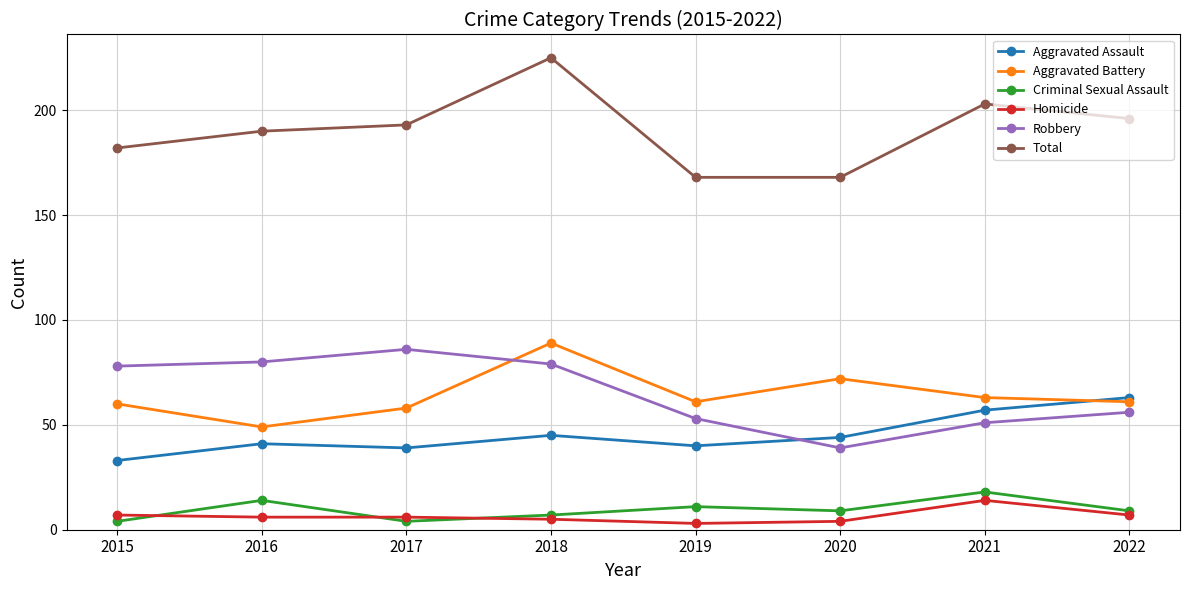

Reading left to right, what are all the values shown in this chart?

Aggravated Assault: 2015=33	2016=41	2017=39	2018=45	2019=40	2020=44	2021=57	2022=63
Aggravated Battery: 2015=60	2016=49	2017=58	2018=89	2019=61	2020=72	2021=63	2022=61
Criminal Sexual Assault: 2015=4	2016=14	2017=4	2018=7	2019=11	2020=9	2021=18	2022=9
Homicide: 2015=7	2016=6	2017=6	2018=5	2019=3	2020=4	2021=14	2022=7
Robbery: 2015=78	2016=80	2017=86	2018=79	2019=53	2020=39	2021=51	2022=56
Total: 2015=182	2016=190	2017=193	2018=225	2019=168	2020=168	2021=203	2022=196